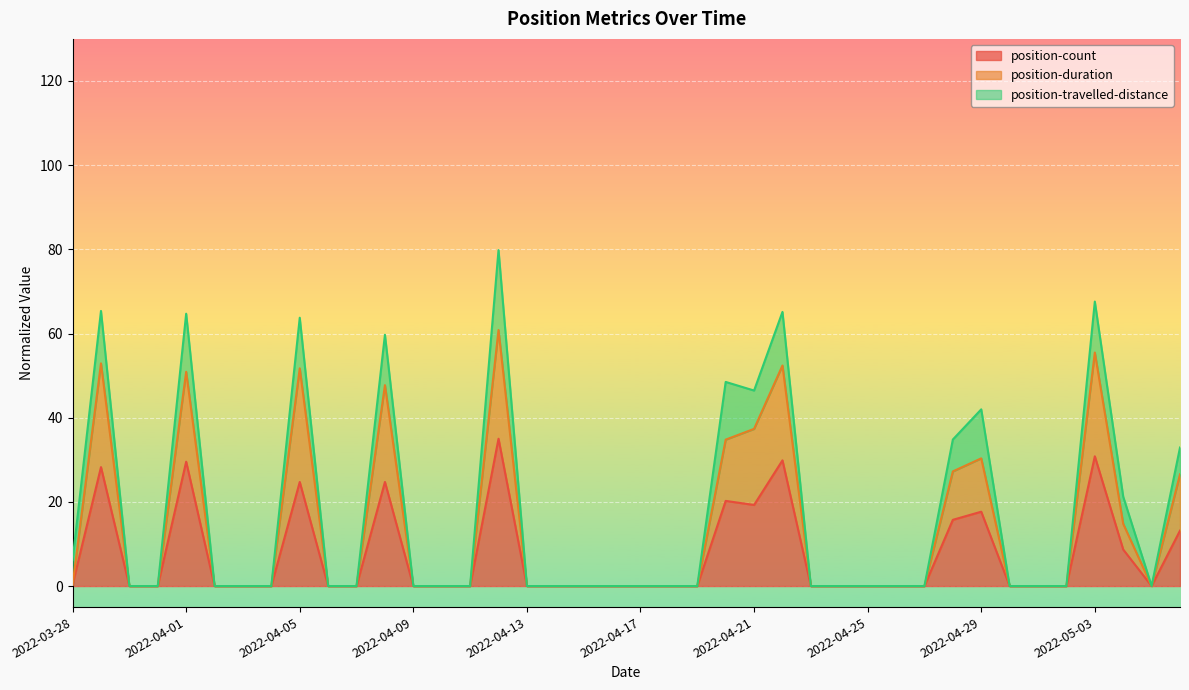

What is the maximum value for position-count?

35.0